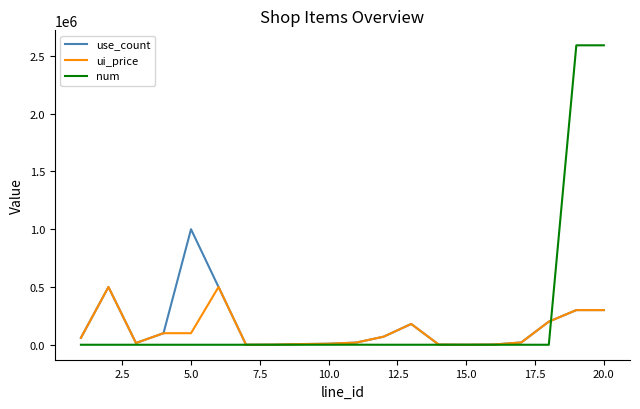

Which series has the largest total across all categories?

num